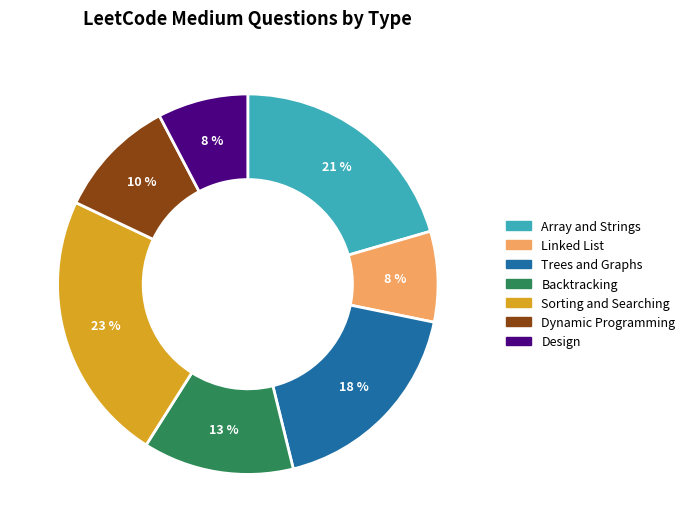

Is there any slice that represents more than half of the pie?

No